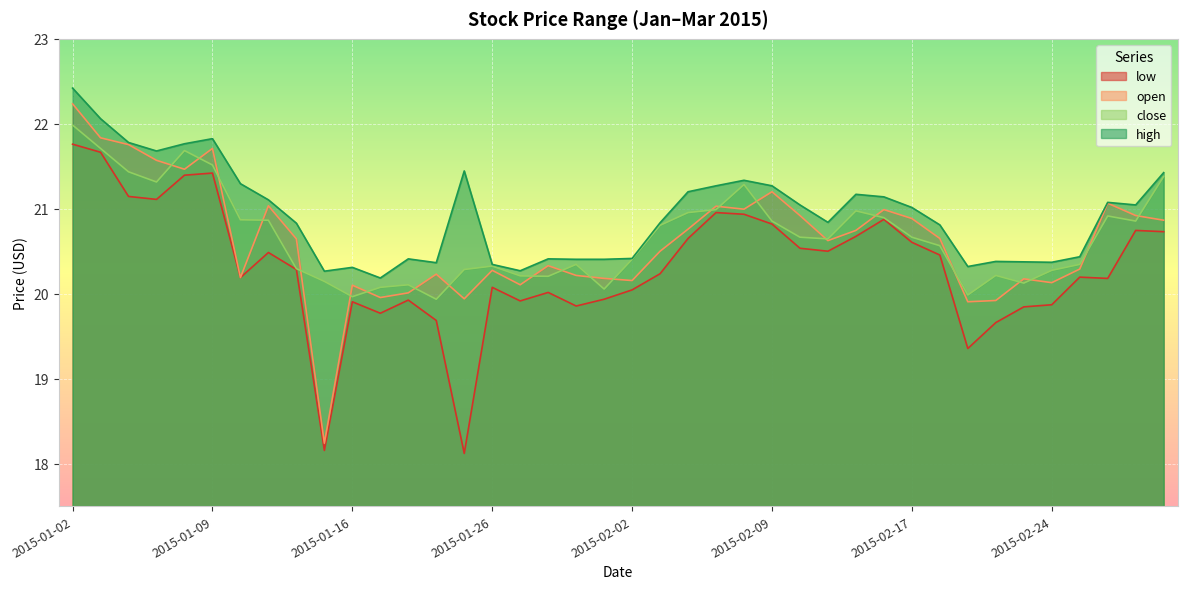

What value does the high series have at 2015-01-29?

20.4